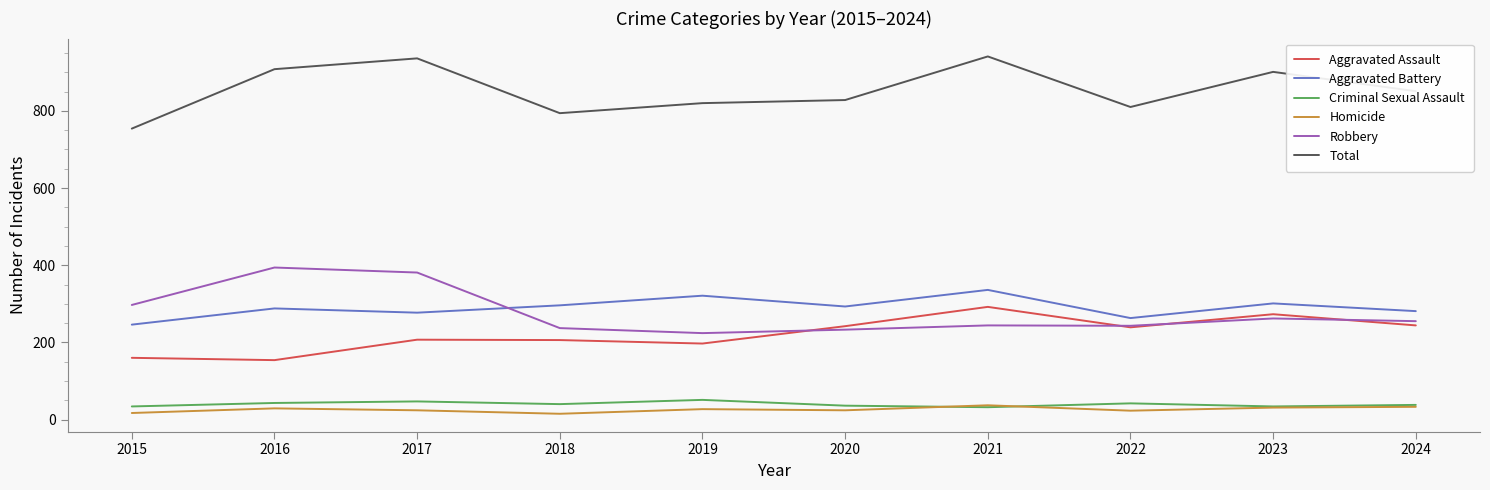

True or false: Robbery and Homicide cross at least once.

False